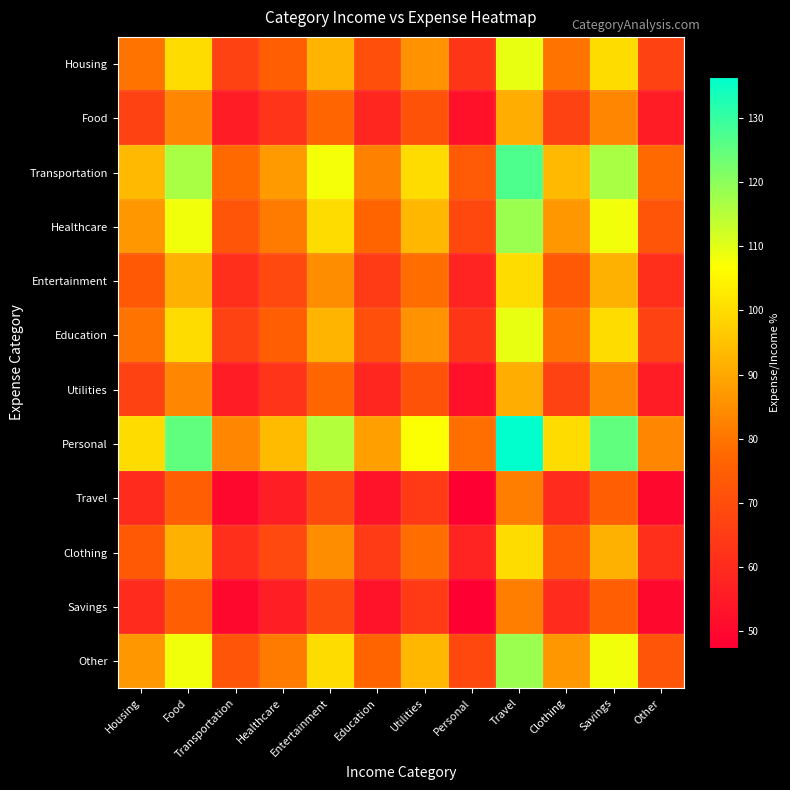

Rank the series by their maximum value, from lowest to highest.

Travel, Savings, Food, Utilities, Entertainment, Clothing, Housing, Education, Healthcare, Other, Transportation, Personal